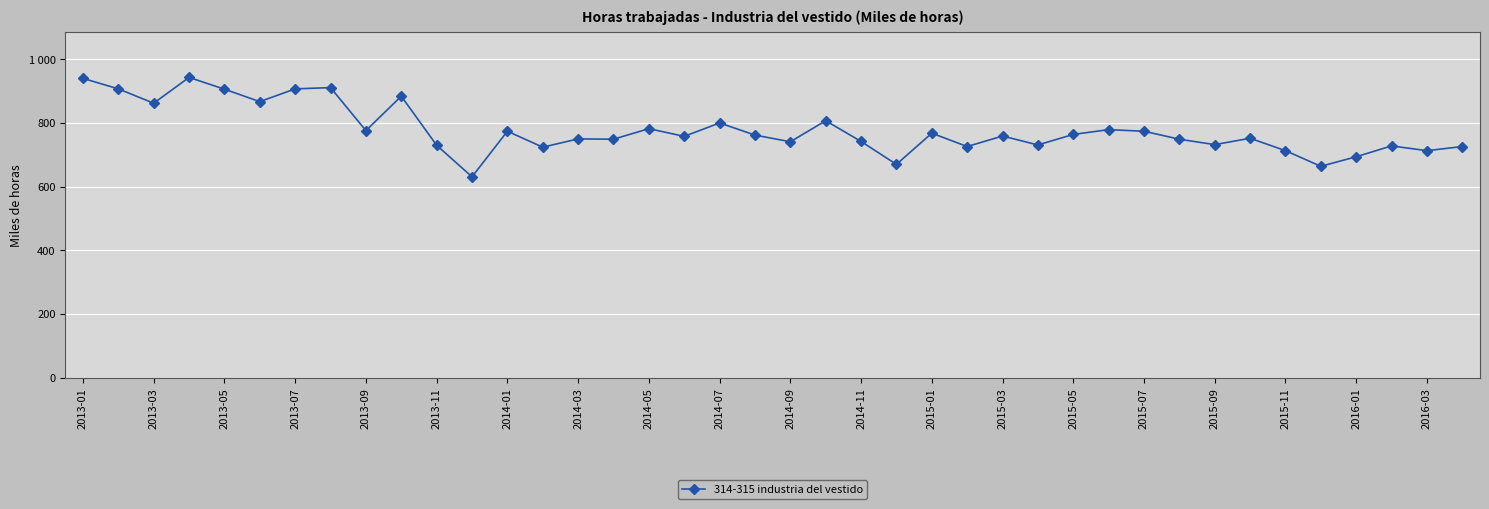

Does the chart have visible grid lines?

Yes